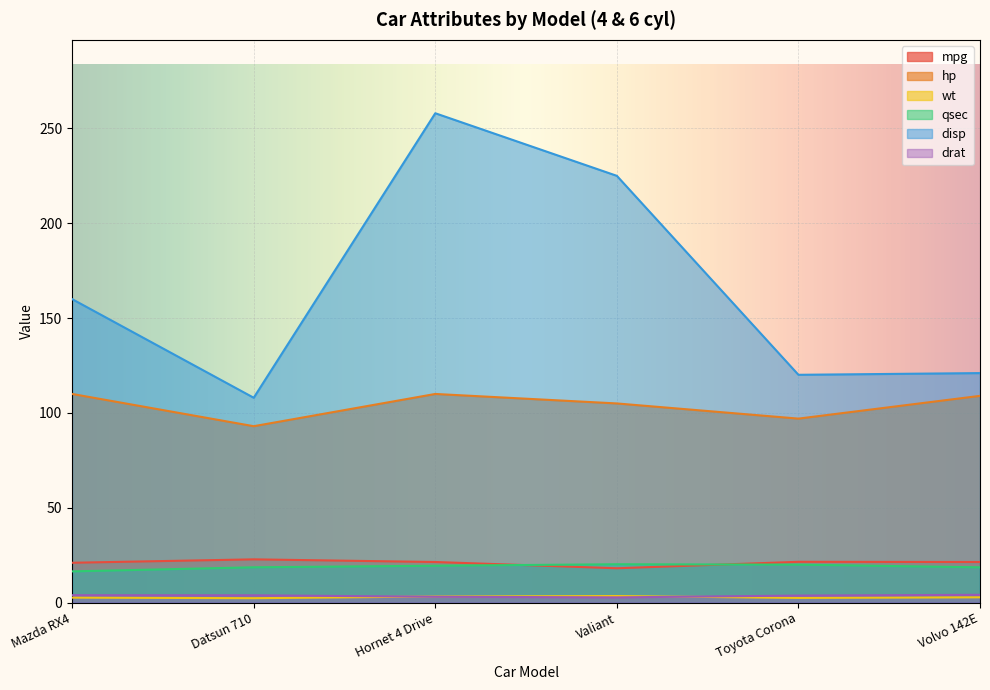

Between Toyota Corona and Mazda RX4, which is larger?

Toyota Corona